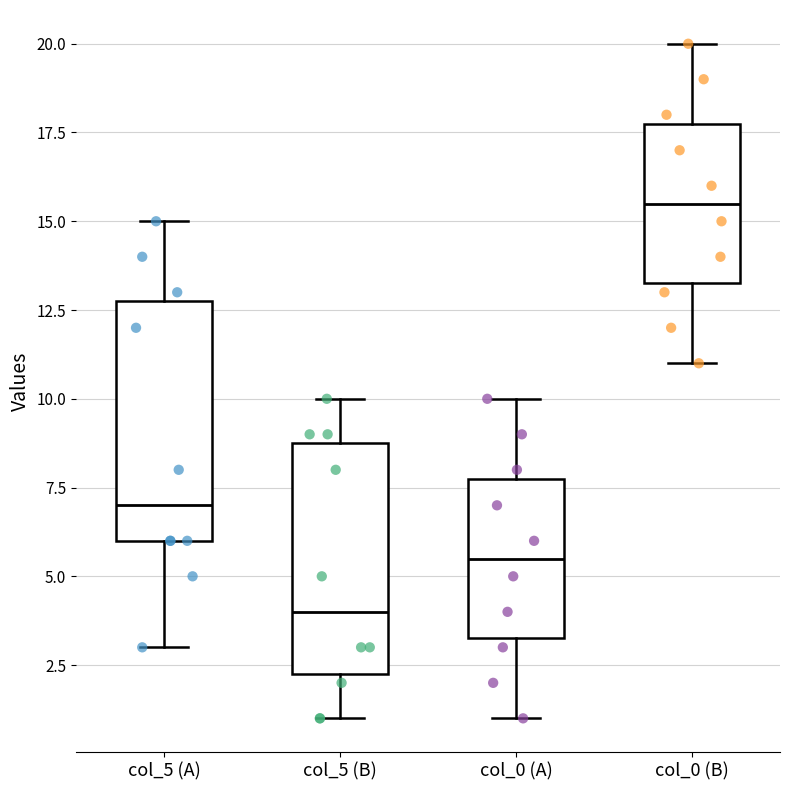

Reading left to right, transcribe this box plot: for each box, give where its median line is, the range the box spans, and where its two whiskers end, as read against the y-axis. The values are not printed on the chart, so give them approximately, as read against the axis.

col_5 (A): median 7.0, box 6.0 to 13.0, whiskers 3.0 to 15.0
col_5 (B): median 4.0, box 2.5 to 9.0, whiskers 1.0 to 10.0
col_0 (A): median 5.5, box 3.5 to 8.0, whiskers 1.0 to 10.0
col_0 (B): median 15.5, box 13.5 to 18.0, whiskers 11.0 to 20.0